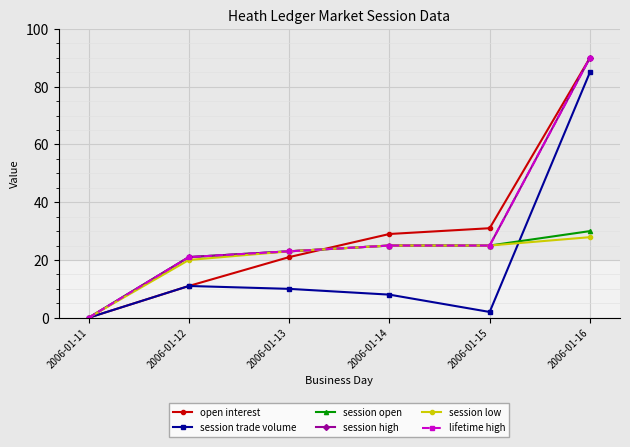

Does the chart have visible grid lines?

Yes